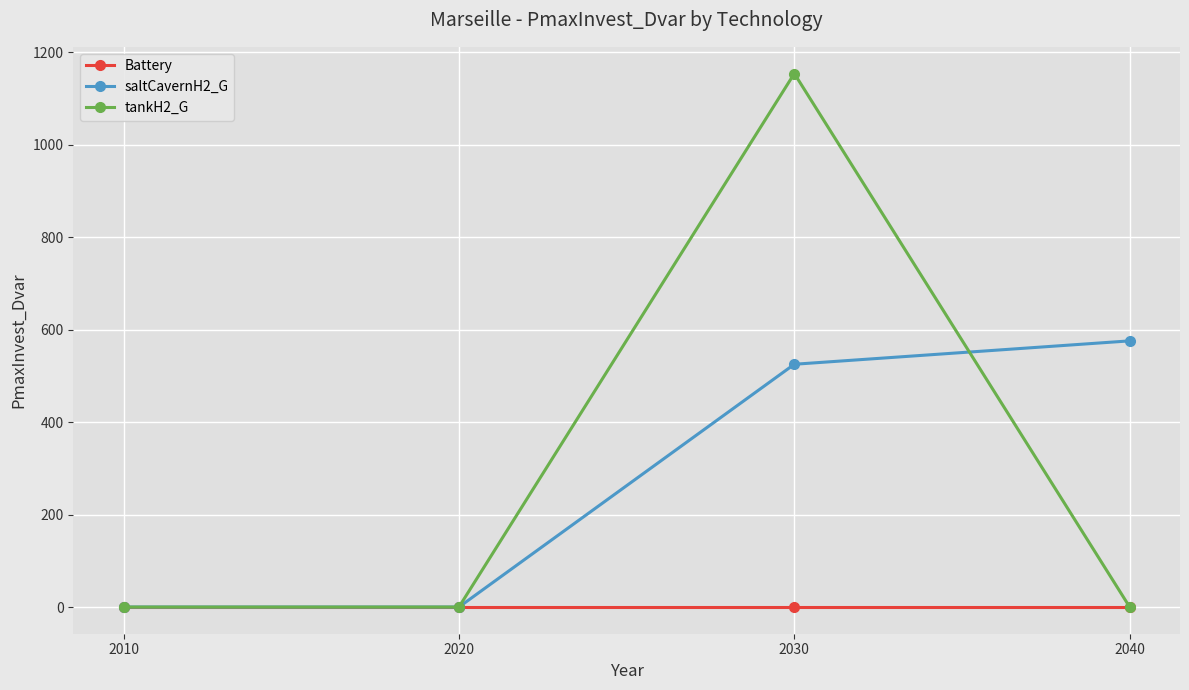

How many lines are shown in the chart?

3